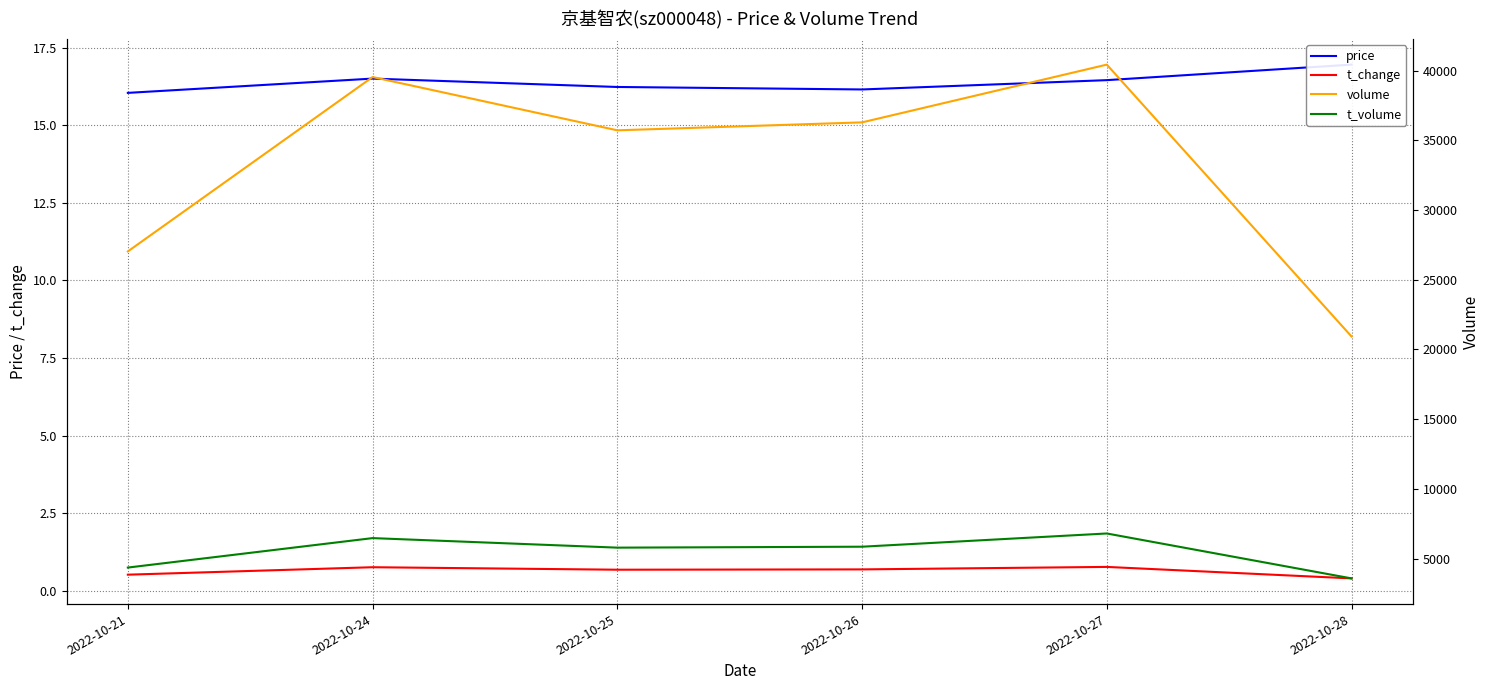

Reading left to right, transcribe all the data shown in this chart.

price: 16.0	16.5	16.2	16.1	16.4	16.9
t_change: 0.5	0.8	0.7	0.7	0.8	0.4
volume: 27032.0	39539.0	35718.0	36288.0	40430.0	20929.0
t_volume: 4356.0	6469.0	5785.0	5852.0	6801.0	3579.0